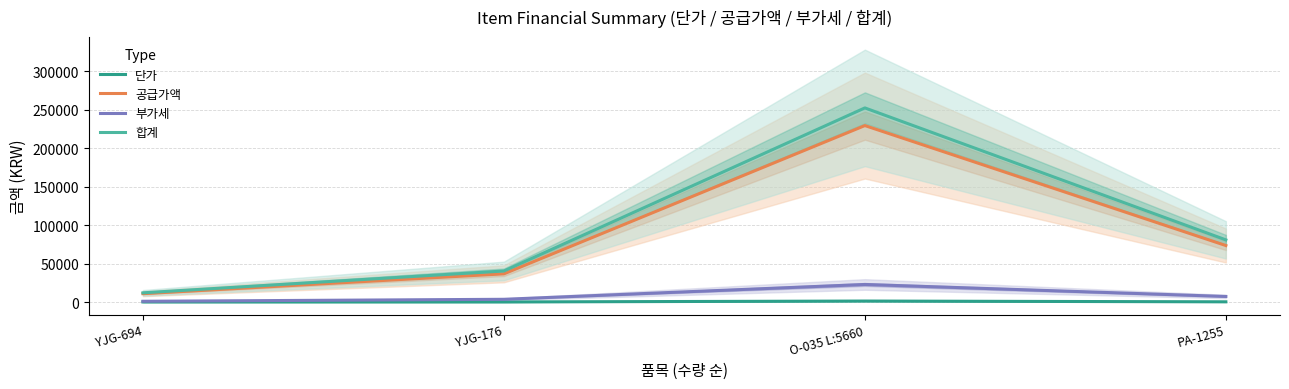

At which label is 단가 closest to 810?

PA-1255